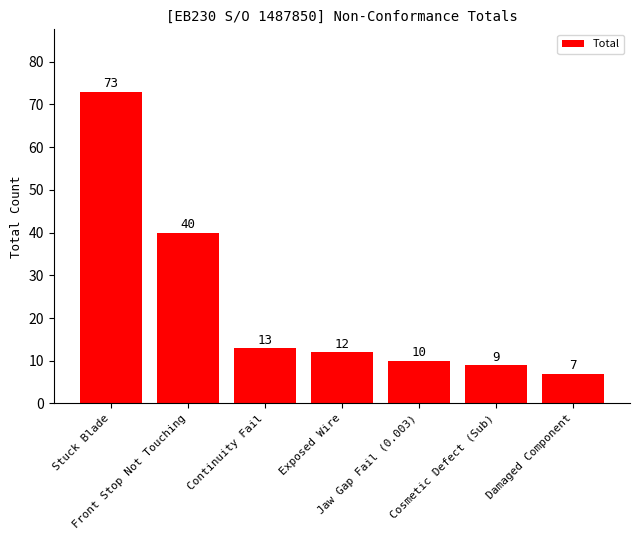

Are the bars grouped side by side (vs. stacked)?

No